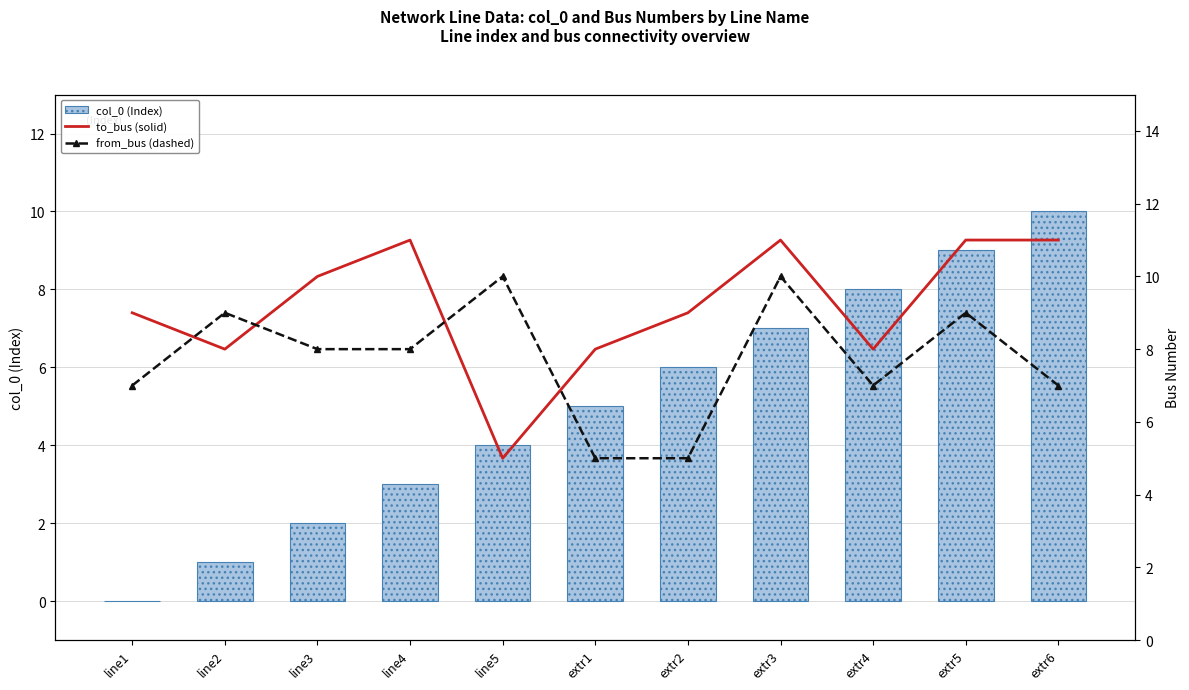

What is the difference between the maximum and second lowest values in the from_bus (dashed) series?

5